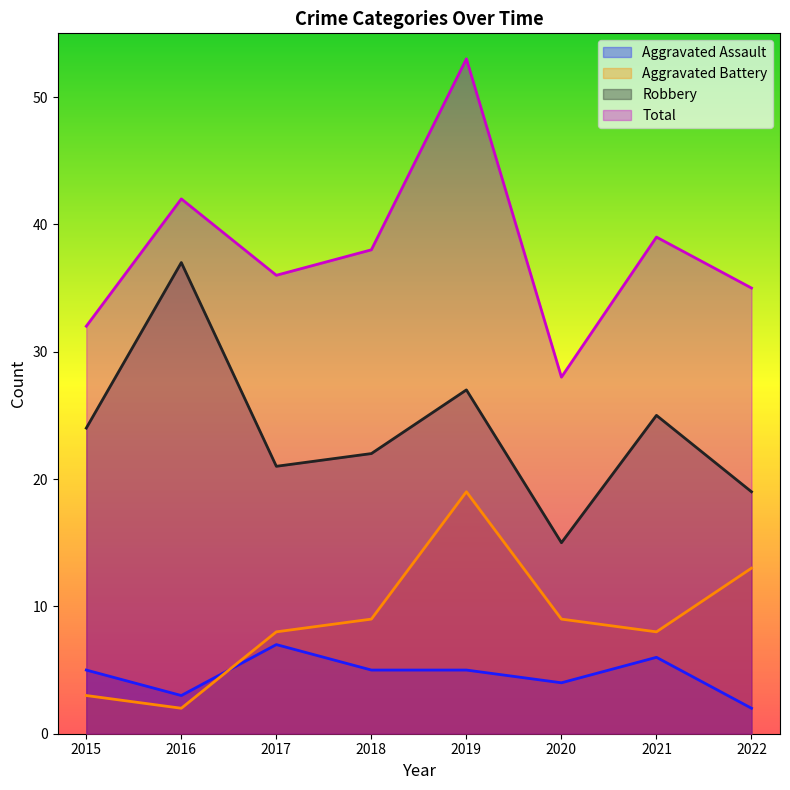

What is the value of the Robbery point at the 8th from the left?

19